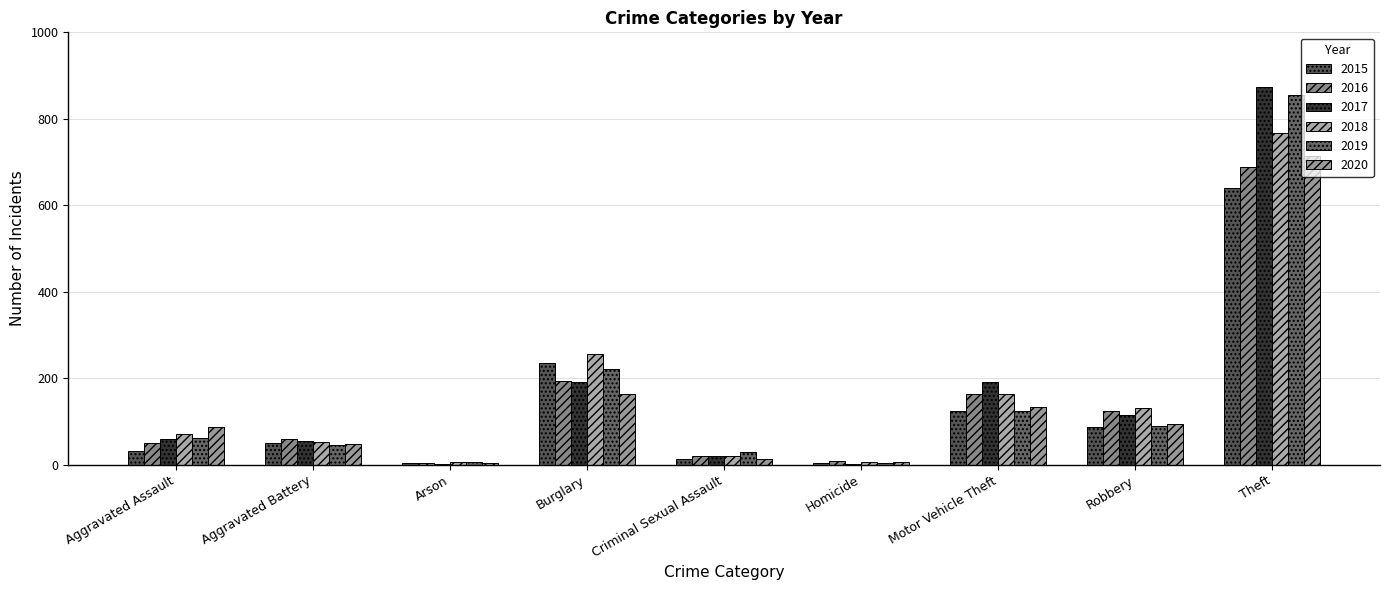

At which label does 2019 reach its peak?

Theft